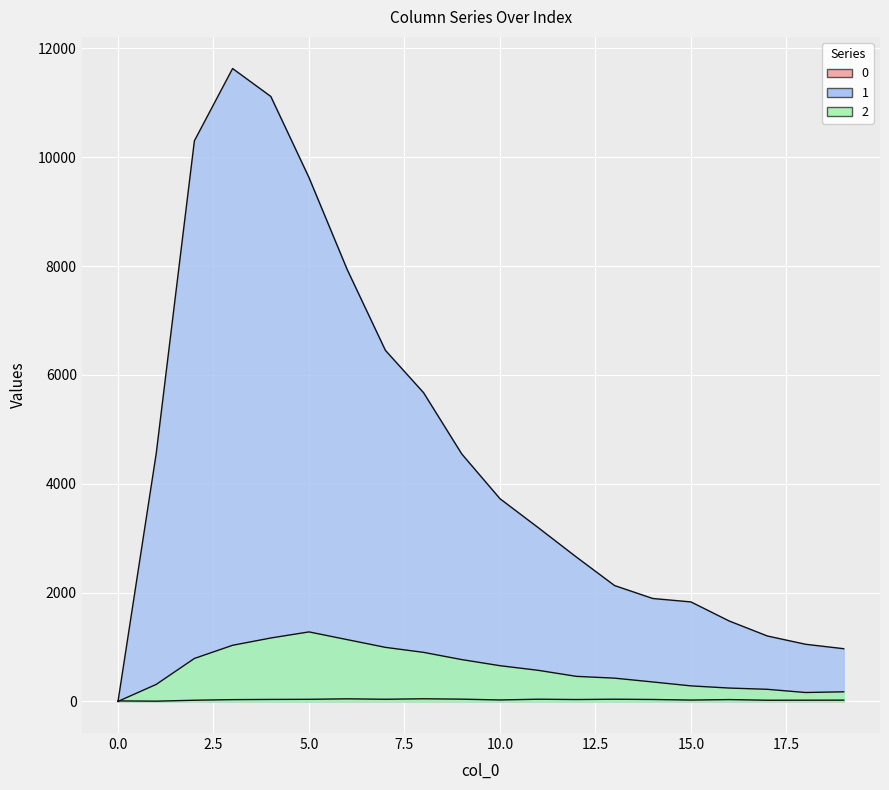

Between 3 and 6, which is larger?

6